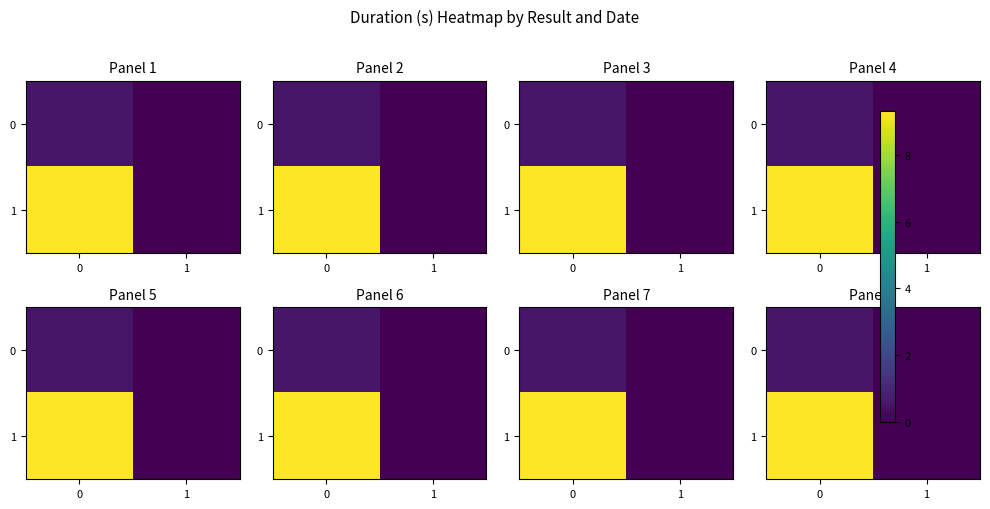

Rank the series by their maximum value, from highest to lowest.

1, 0